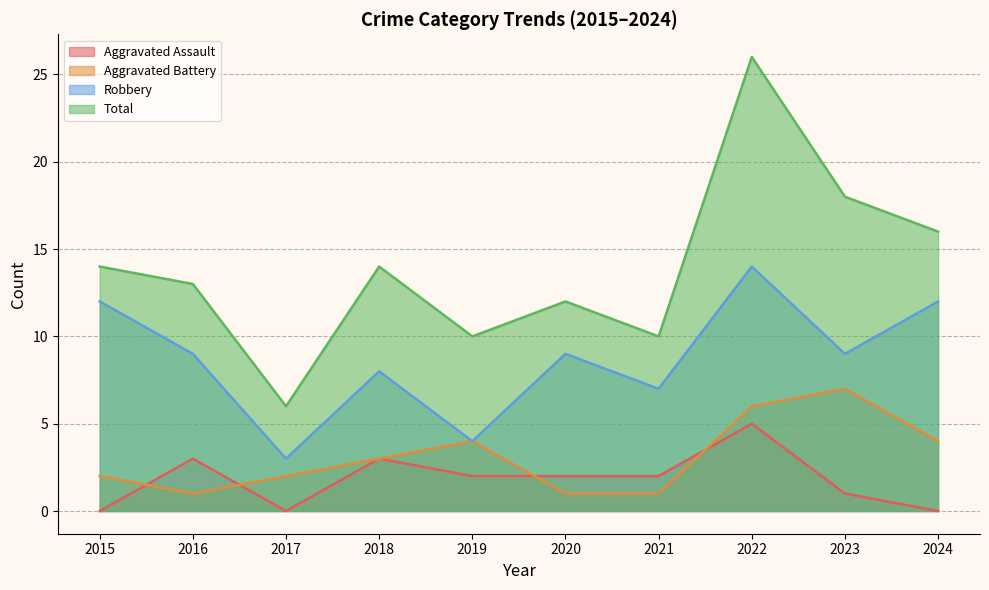

Where does the Total series first go above 14?

2022